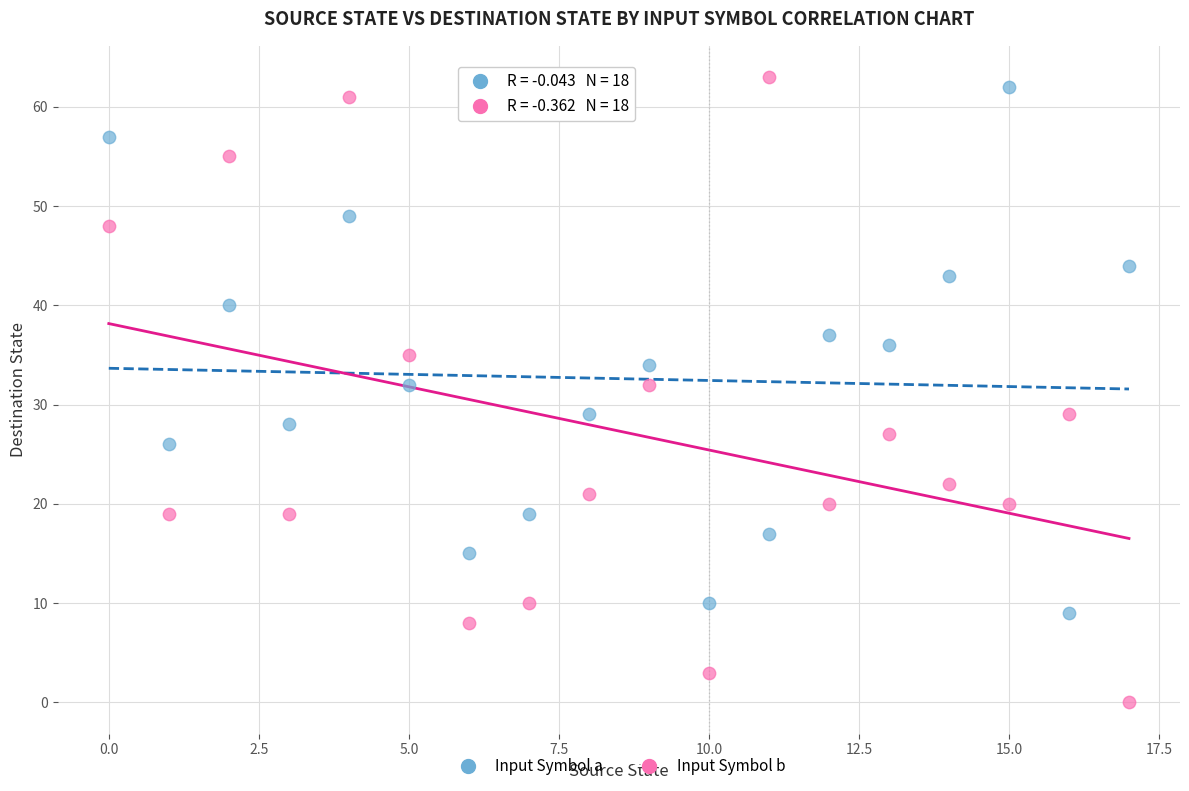

Which series has the widest spread of Y values?

Input Symbol b